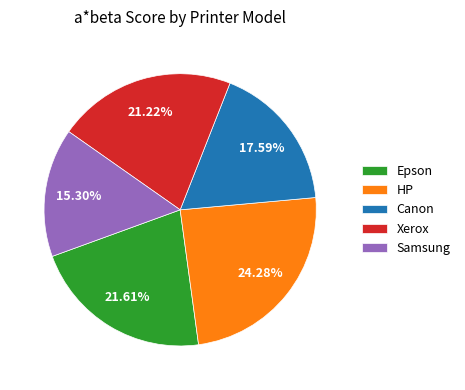

To the nearest percent, what portion does Canon represent?

18%